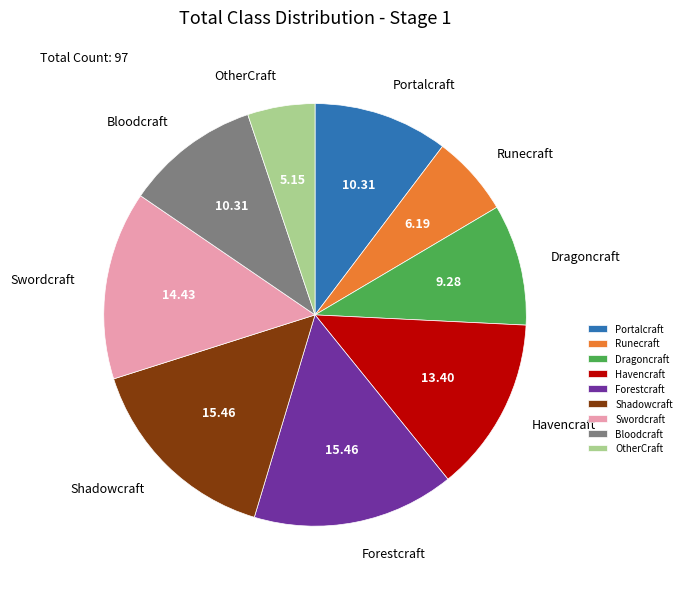

Is the sum of Runecraft and OtherCraft greater than half?

No